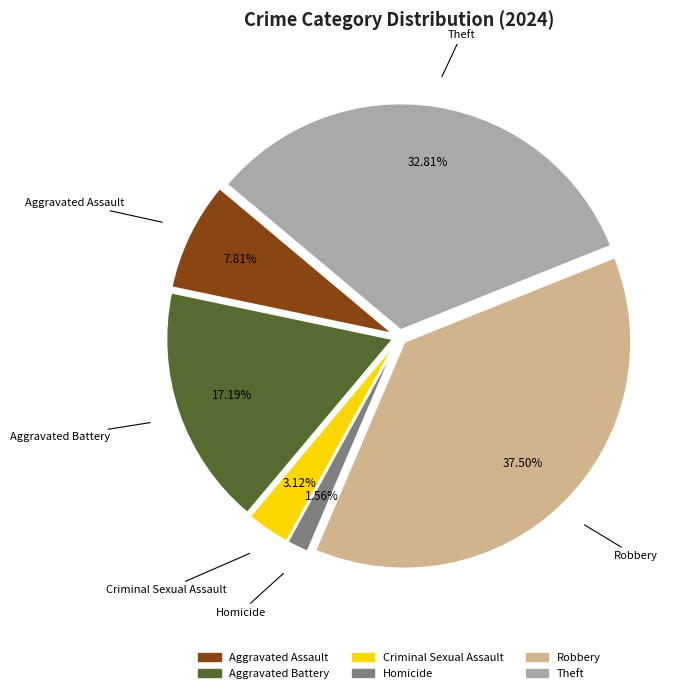

Is there any slice that represents more than half of the pie?

No